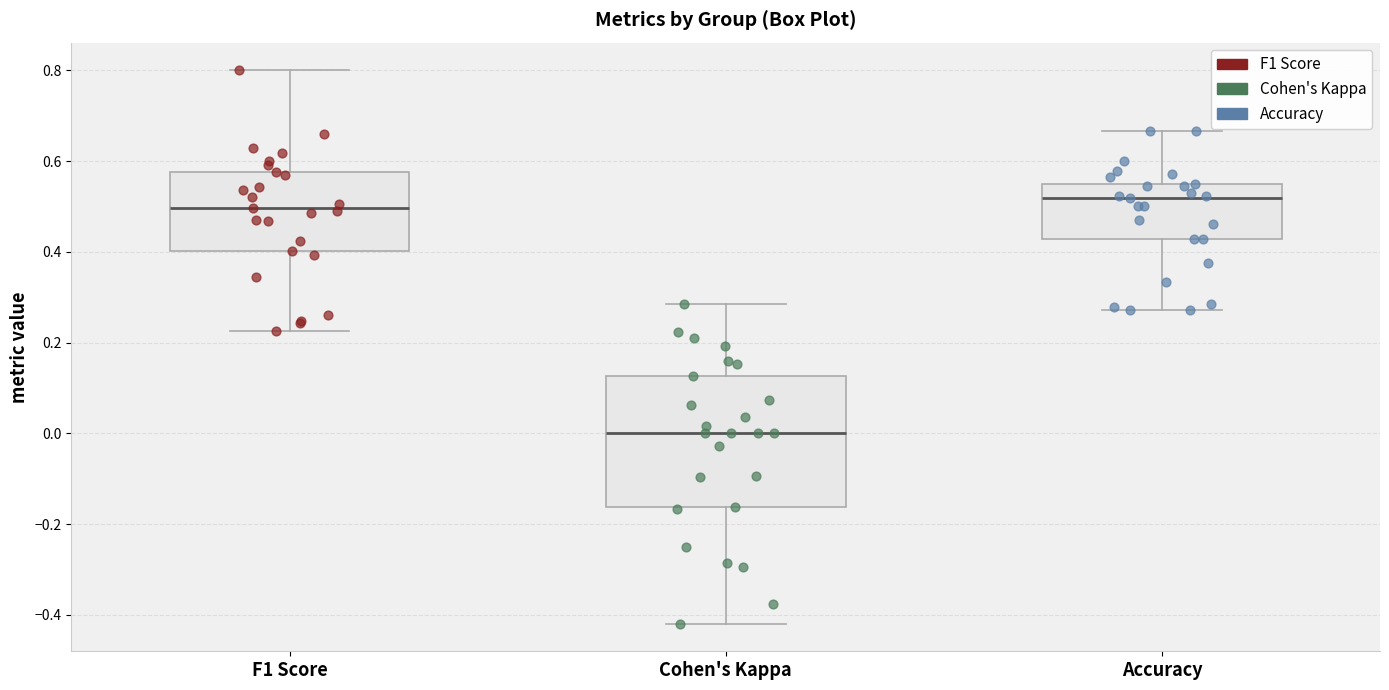

Where does the upper whisker of the box for Cohen's Kappa end on the y-axis? The values are not printed on the chart, so give them approximately, as read against the axis.

0.28